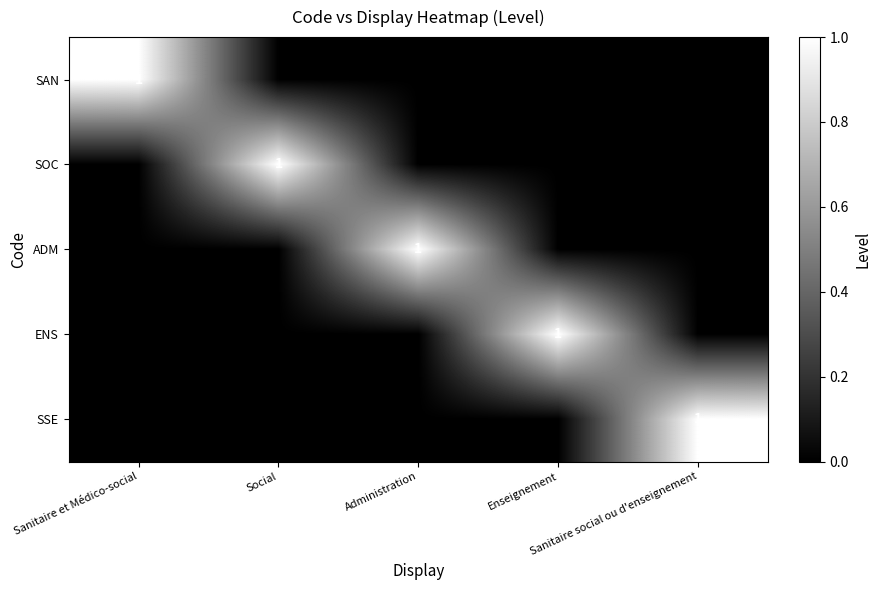

At which category is the sum across all series the highest?

Sanitaire et Médico-social